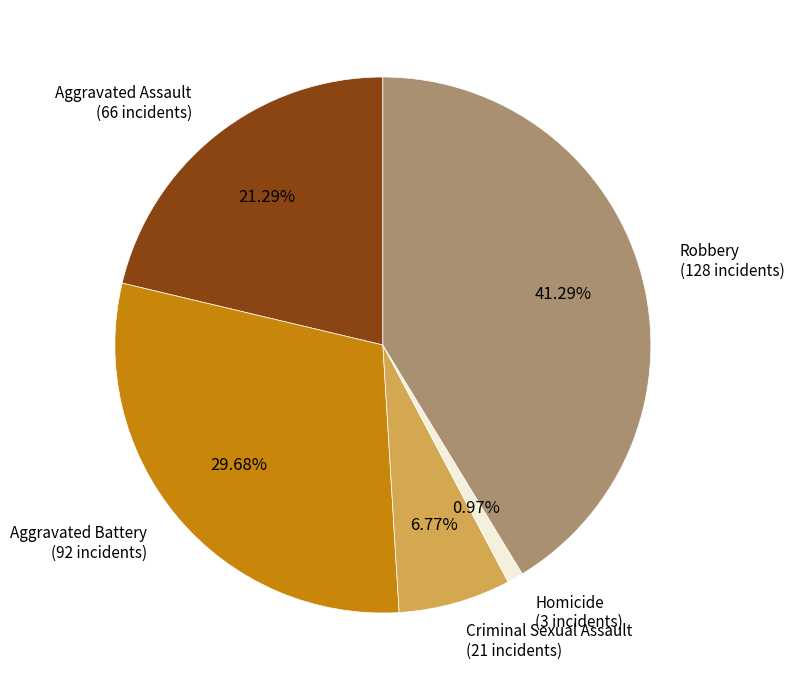

Is there any slice that represents more than half of the pie?

No